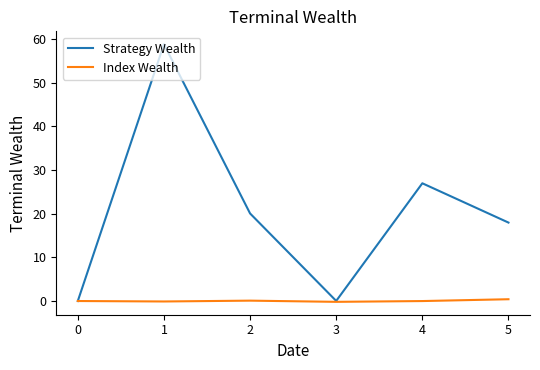

The Strategy Wealth series shows 18.0 at 5. True or false?

True